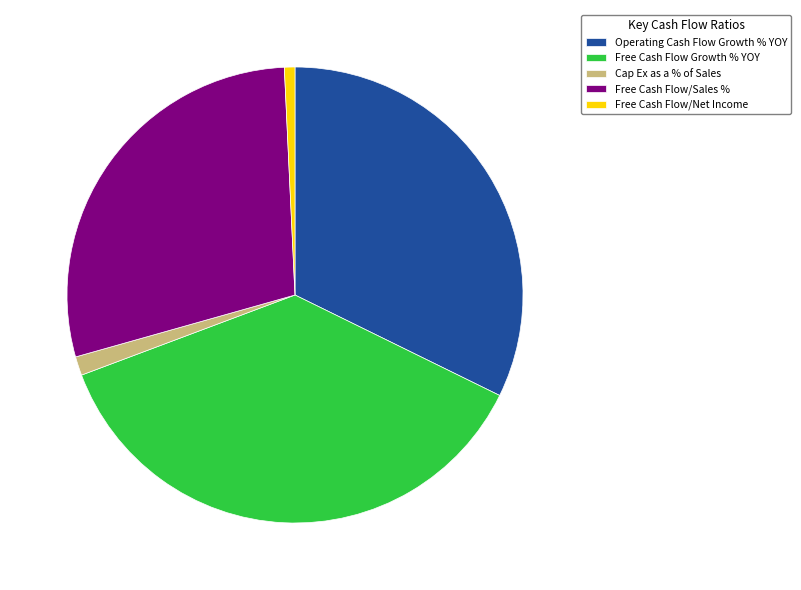

Does Free Cash Flow Growth % YOY represent more than half of the total?

No